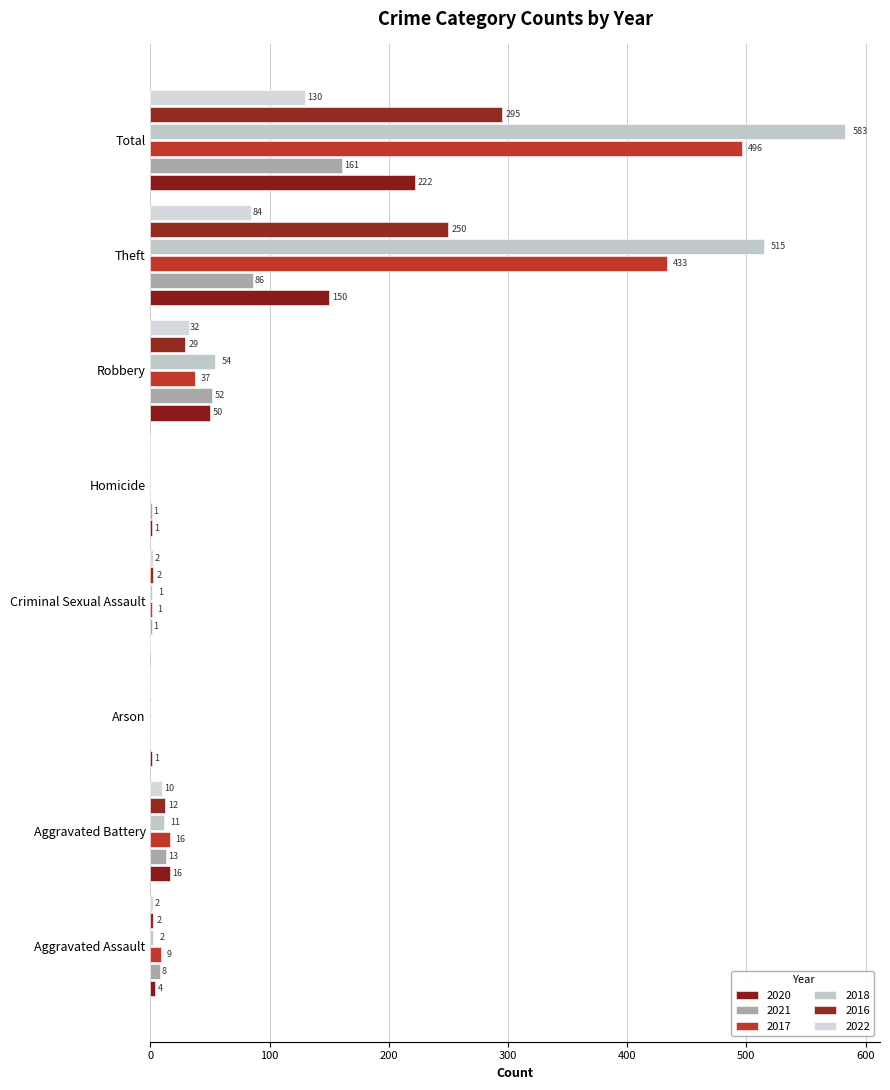

List the series in order of their peak value, highest first.

2018, 2017, 2016, 2020, 2021, 2022